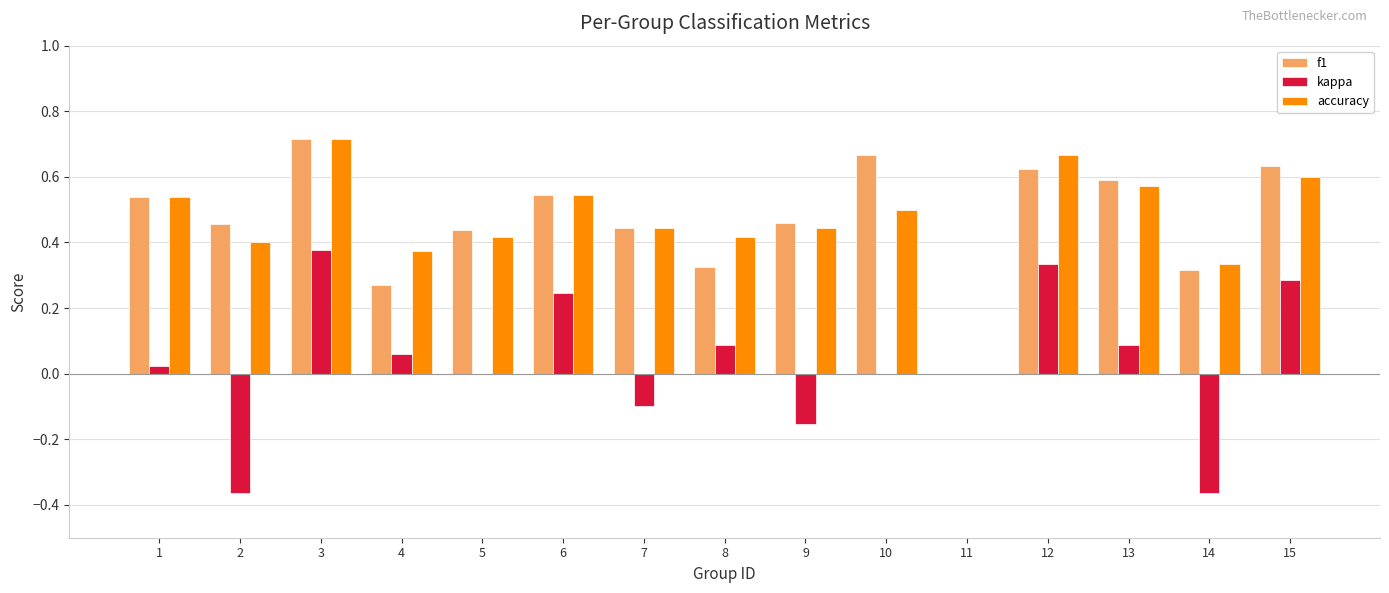

Are the bars grouped side by side (vs. stacked)?

Yes